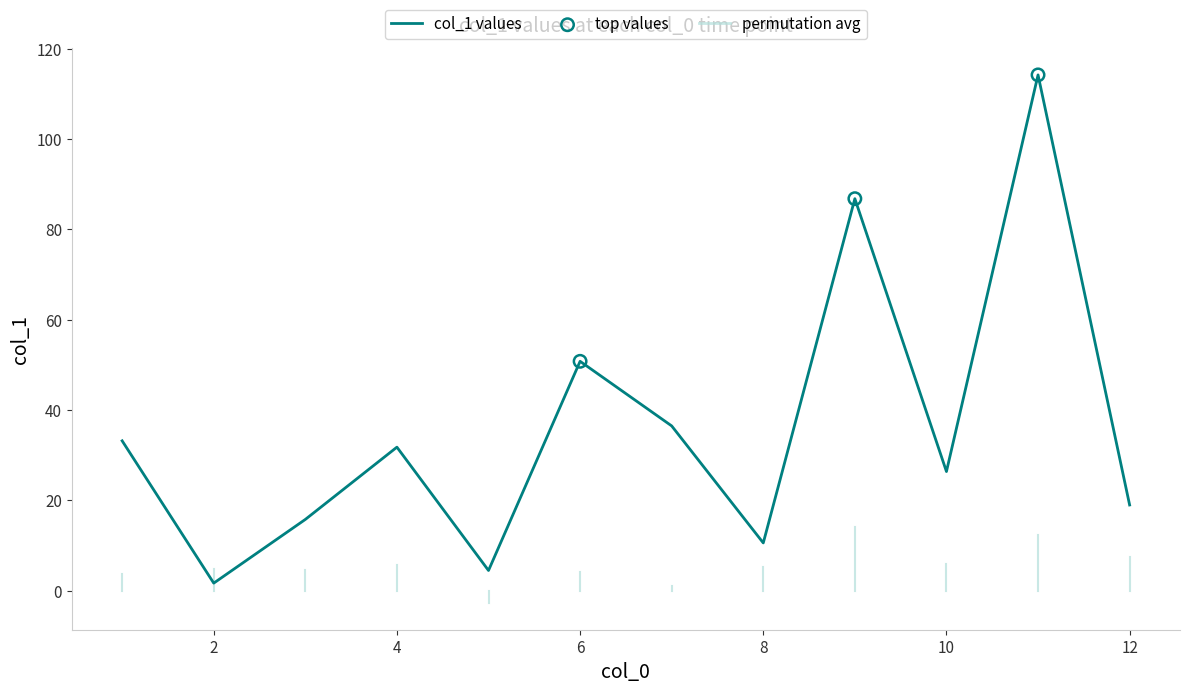

What is the greatest value displayed?

114.2